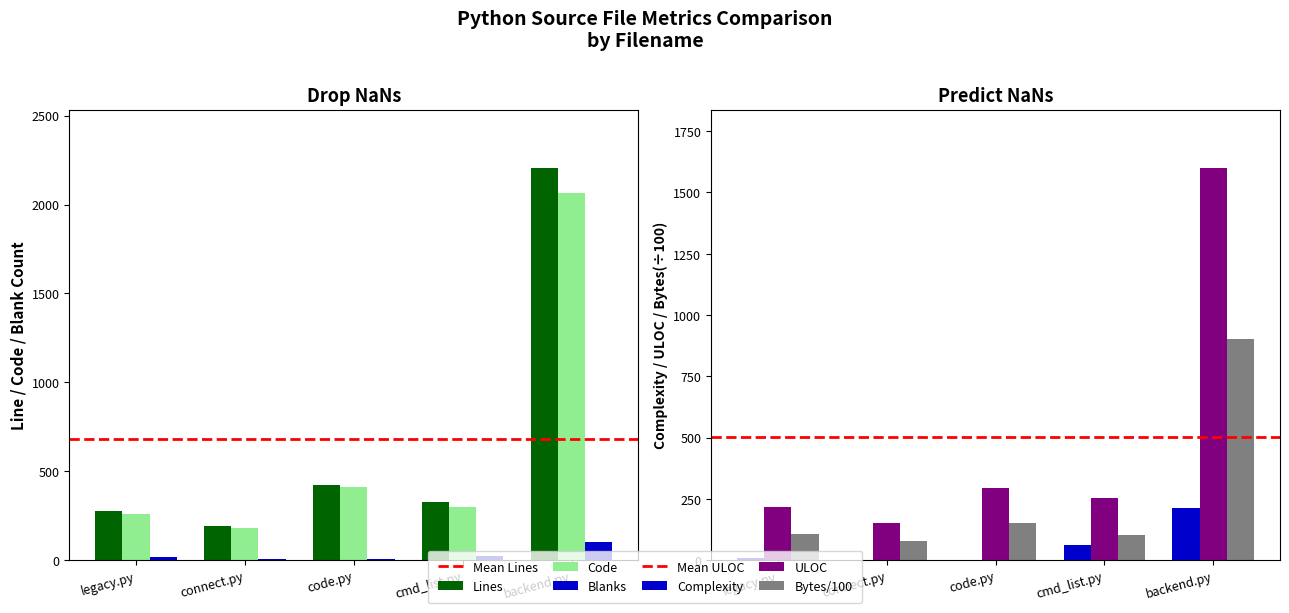

How many bars are there in total?

30